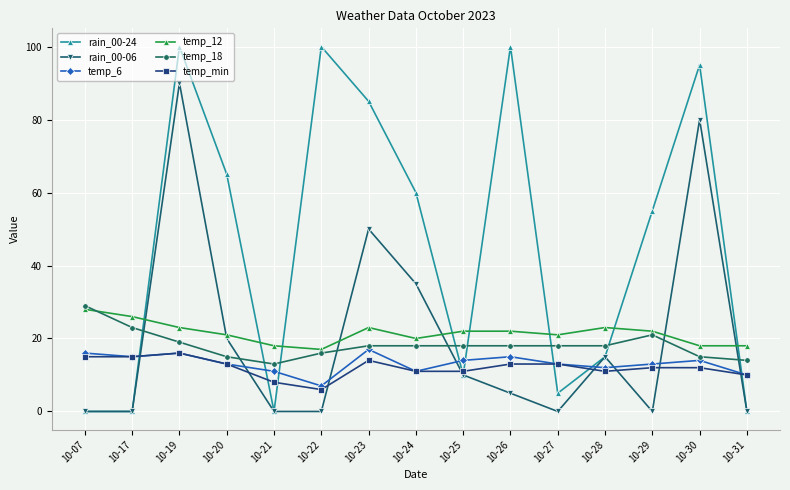

True or false: rain_00-06 has a value of 37 at 10-30.

False